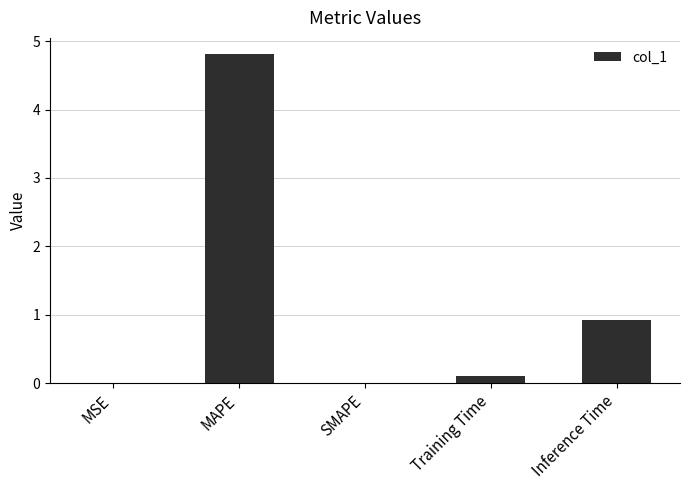

Read the value at MAPE.

4.8